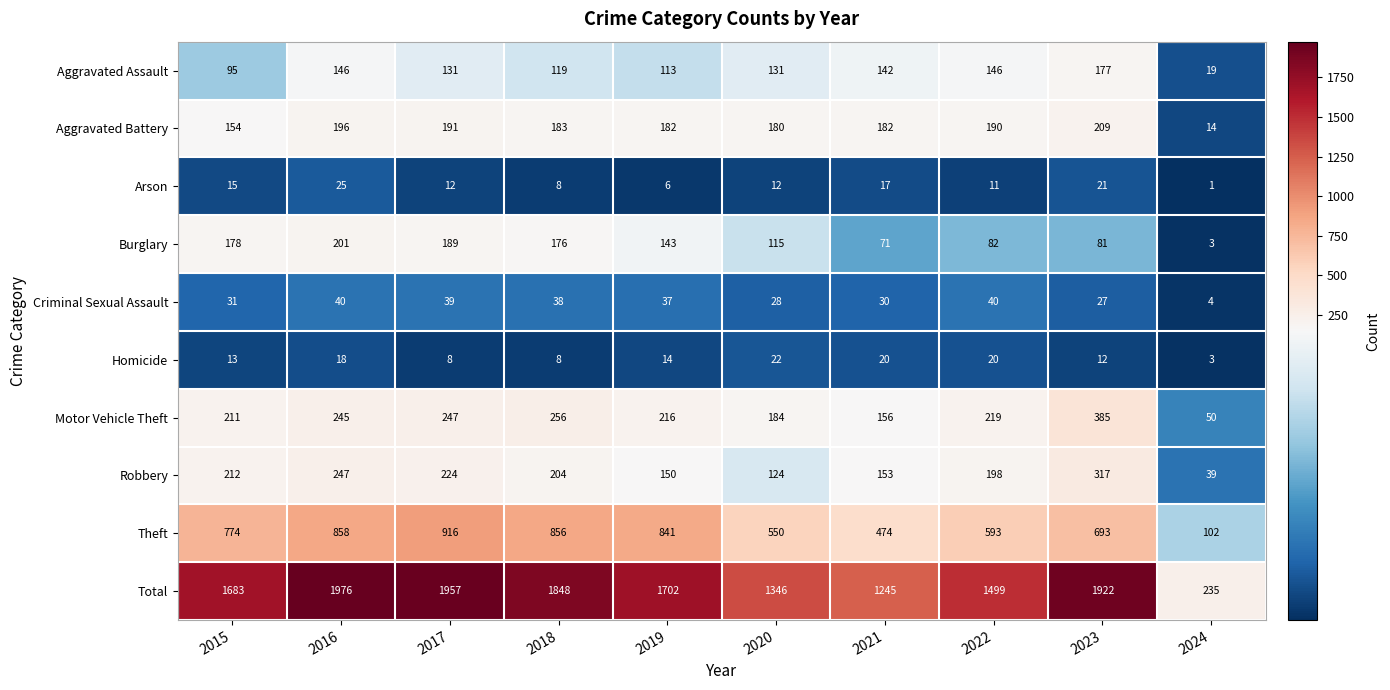

How many categories are shown in the chart?

10